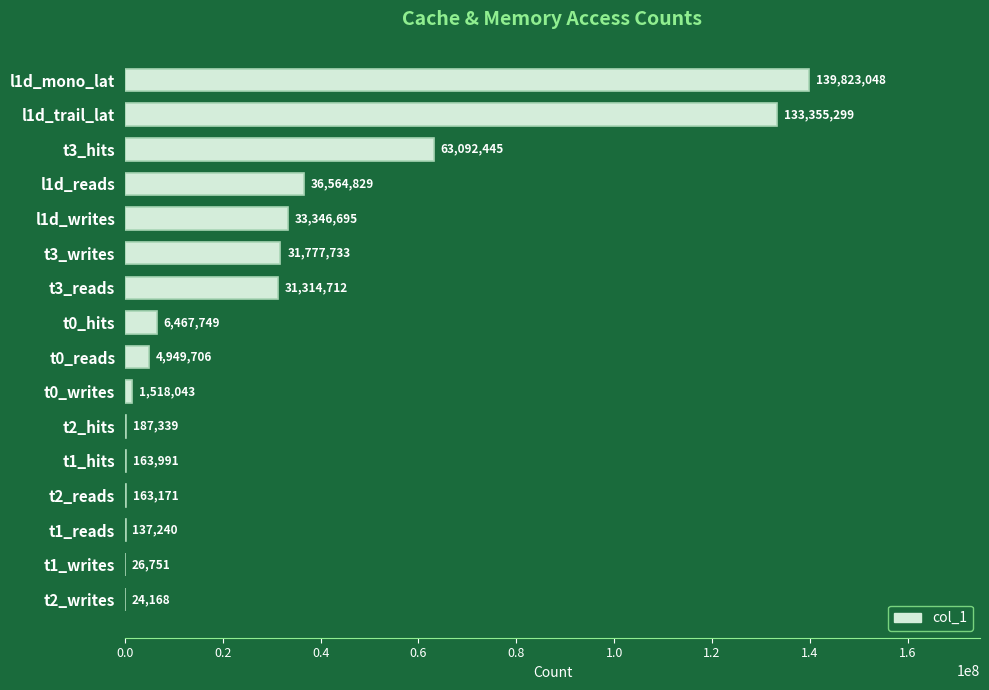

Is it true that the value at l1d_reads is 17558038?

False